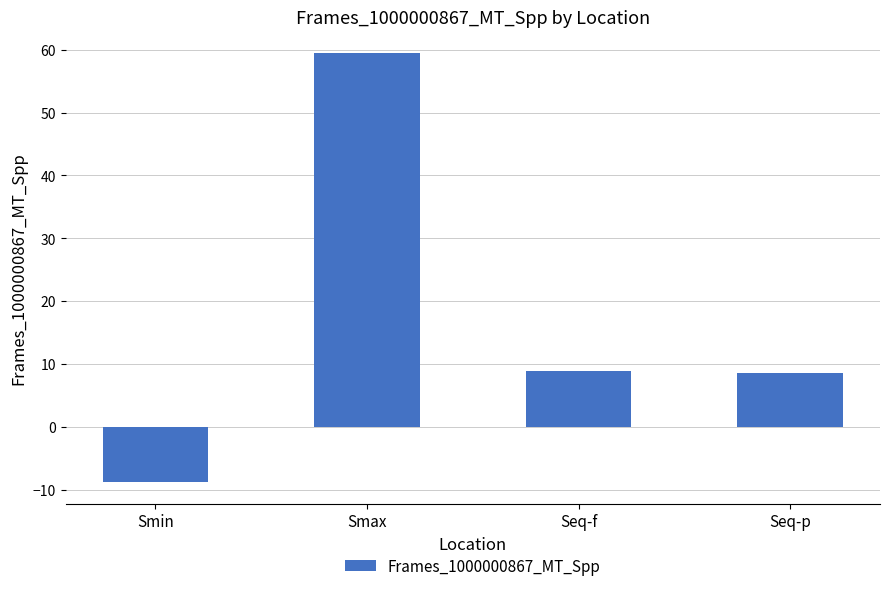

Which has a higher value, Smin or Seq-p?

Seq-p